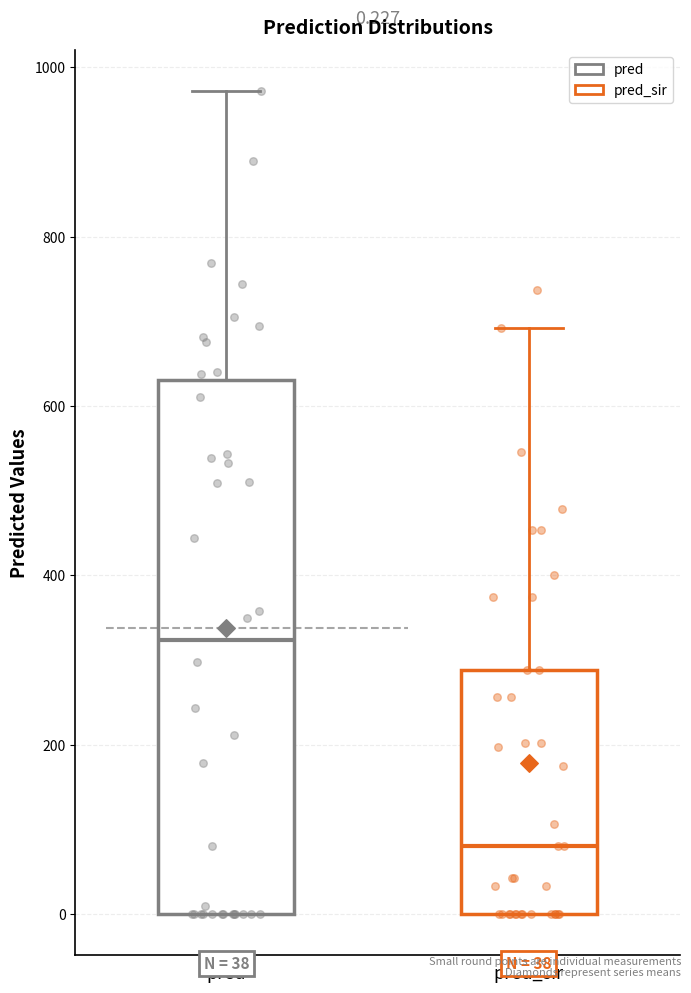

Which box has the lowest median line?

pred_sir